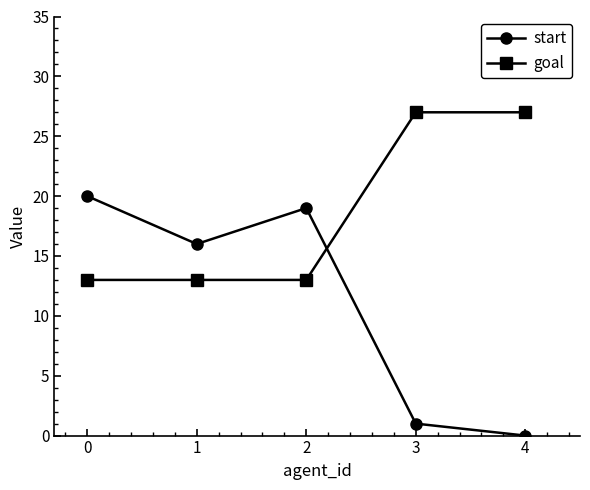

The value of goal at 0 is 13. True or false?

True